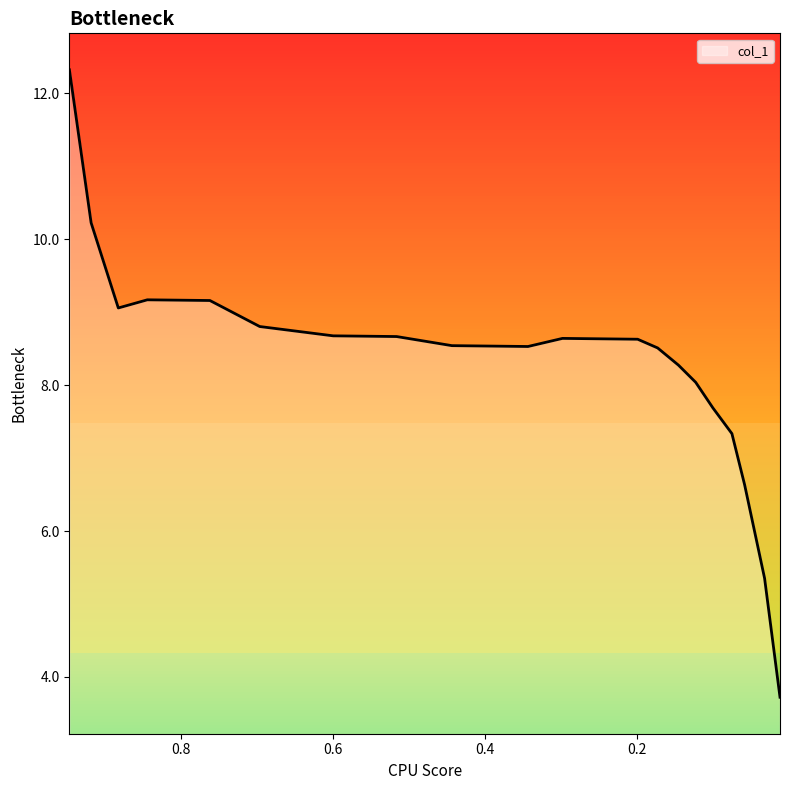

Where is the data nearest to the value 8?

0.1229